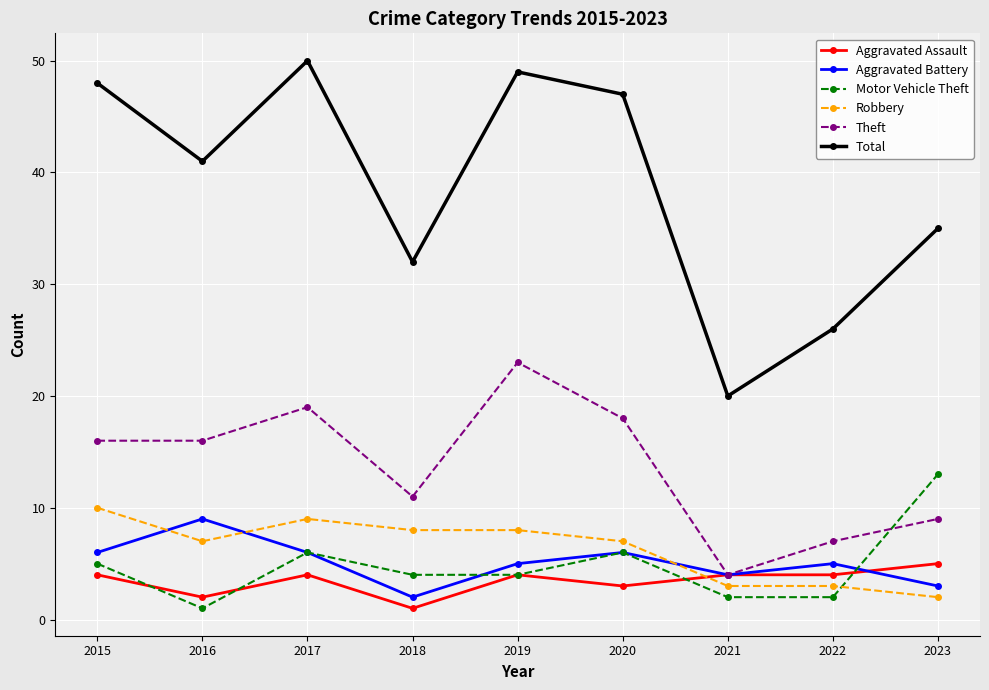

At which label does Theft reach its minimum?

2021